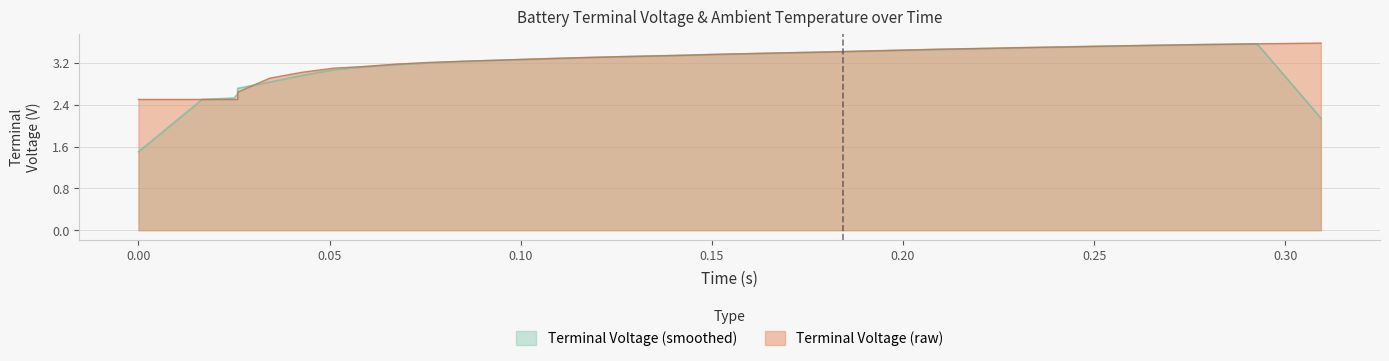

What is the maximum value shown in the chart?

3.6